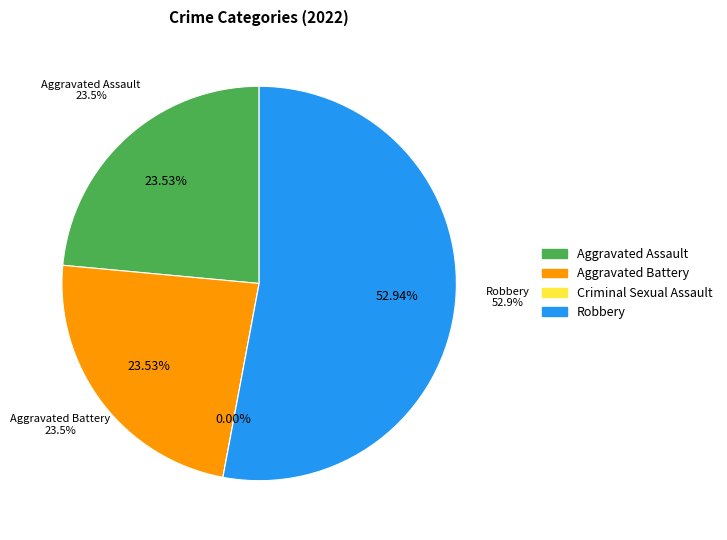

Which slice represents more than half of the pie?

Robbery